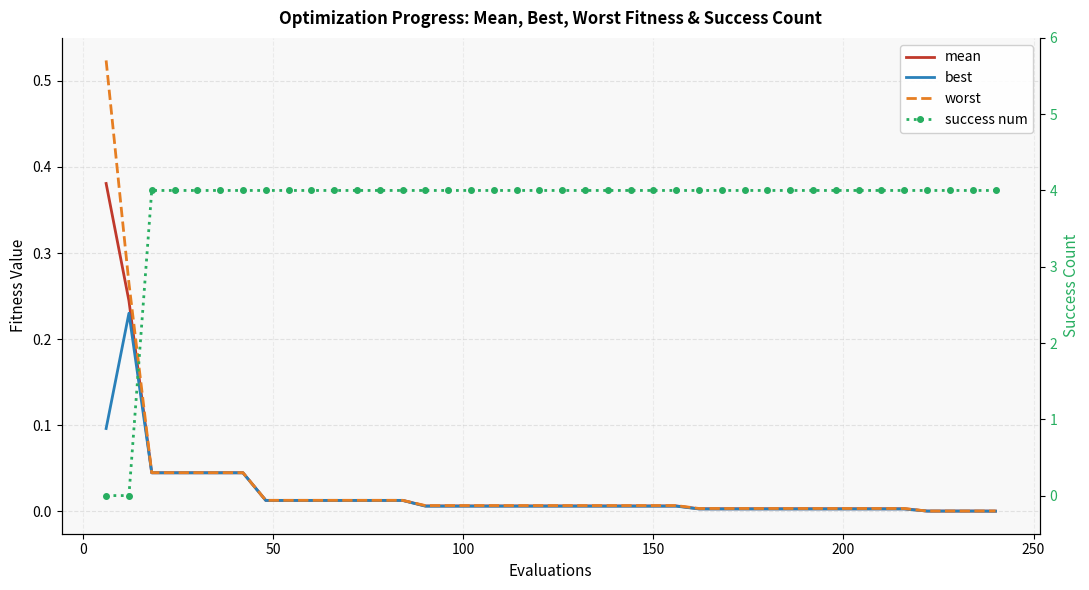

How many lines are shown in the chart?

4